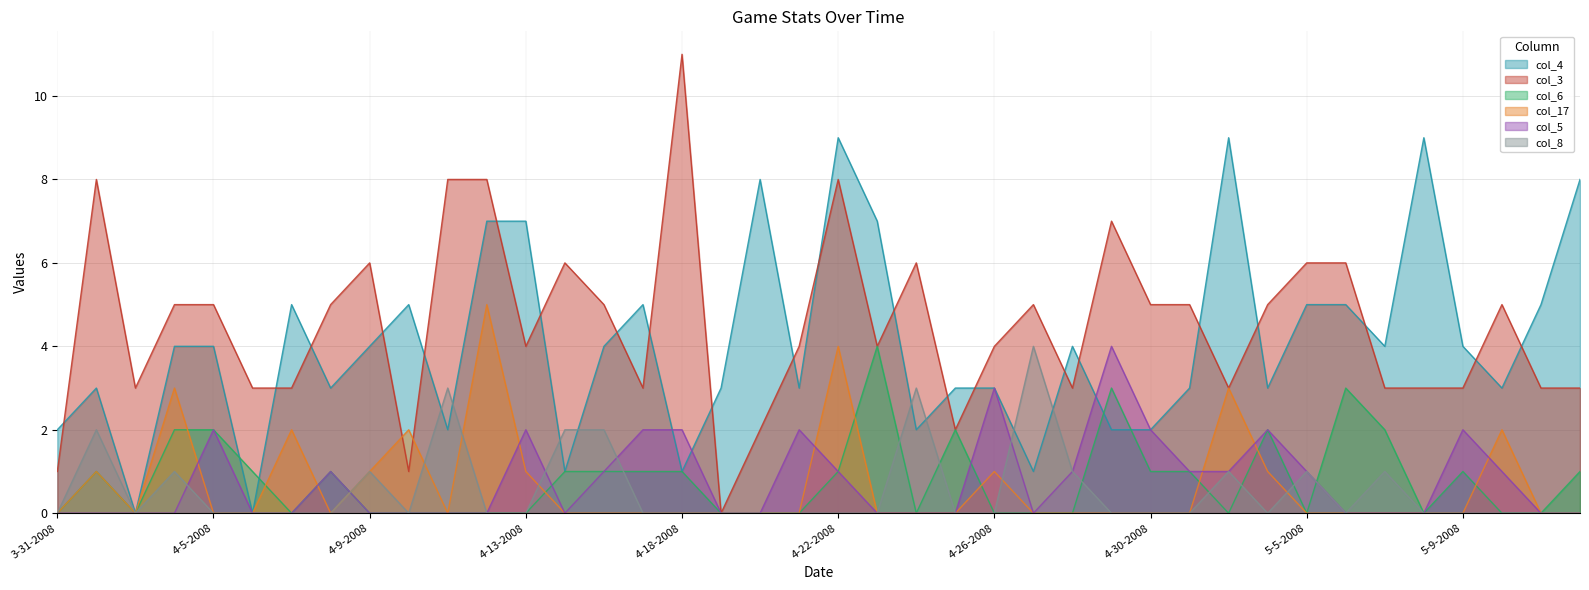

In col_17, how many points are lower than both neighbors (excluding endpoints)?

3